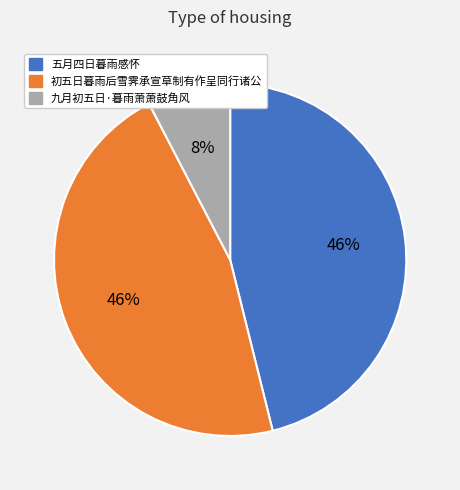

What percentage is the 初五日暮雨后雪霁承宣草制有作呈同行诸公 slice, to the nearest percent?

46%